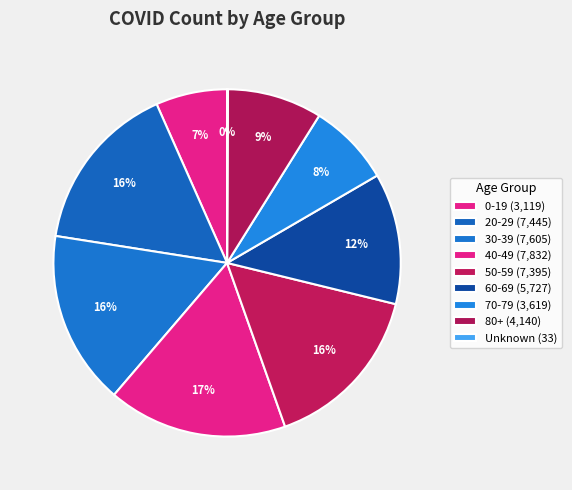

Between 70-79 and 20-29, which is larger?

20-29